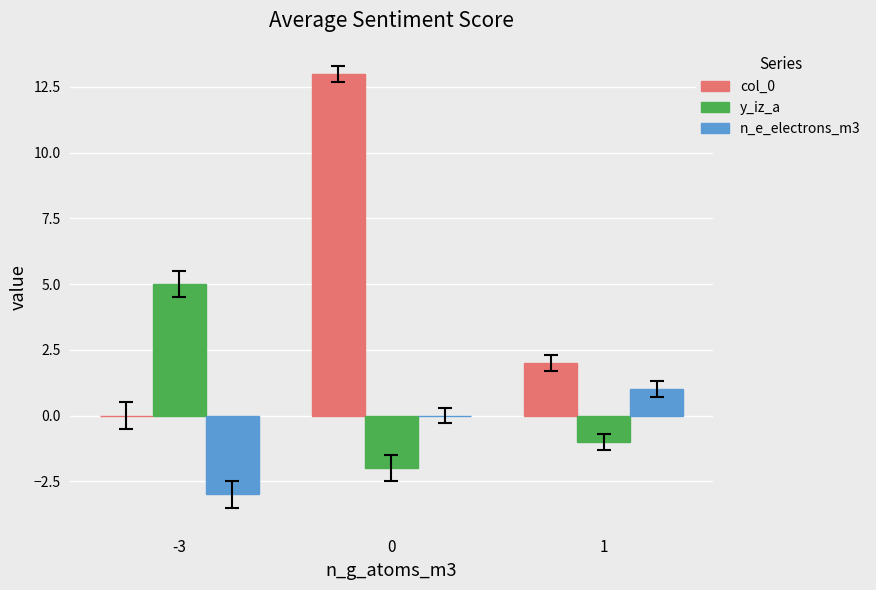

What is the greatest value displayed?

13